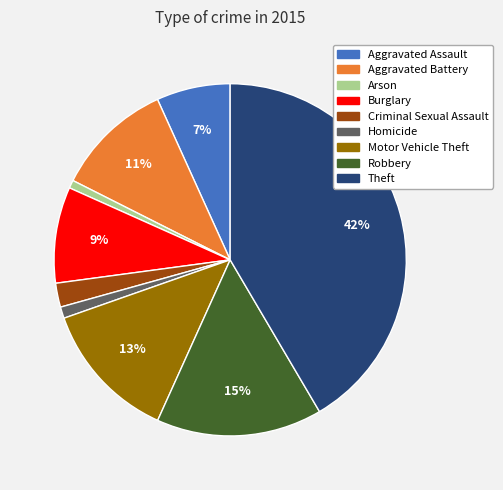

True or false: Theft accounts for 56% of the total.

False